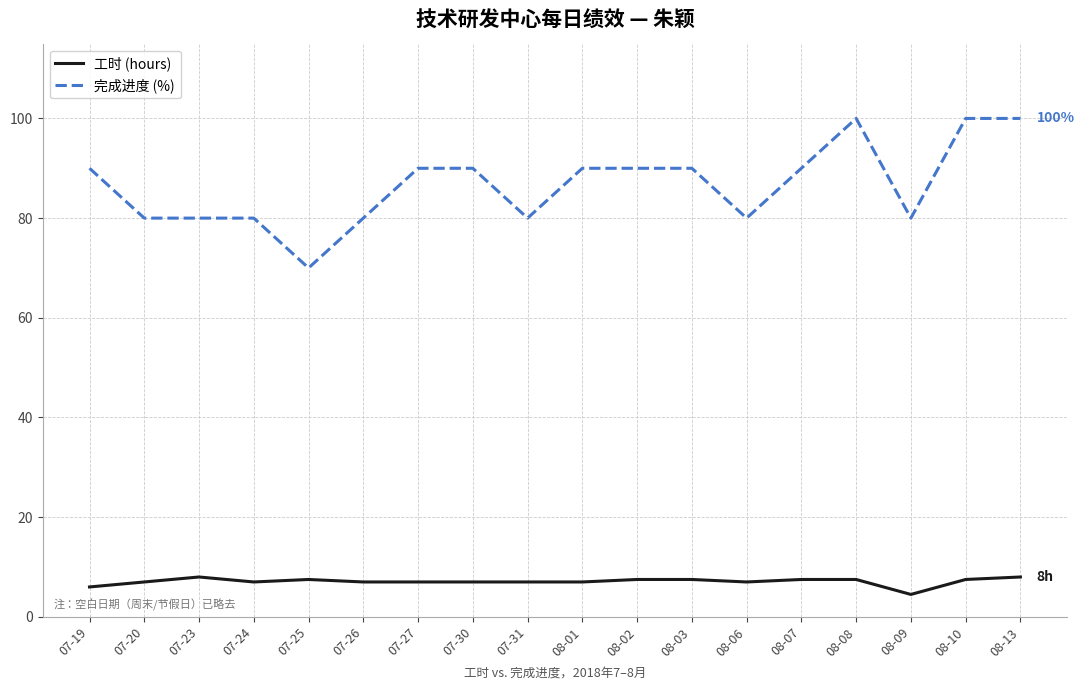

Which series has the largest total across all categories?

完成进度 (%)